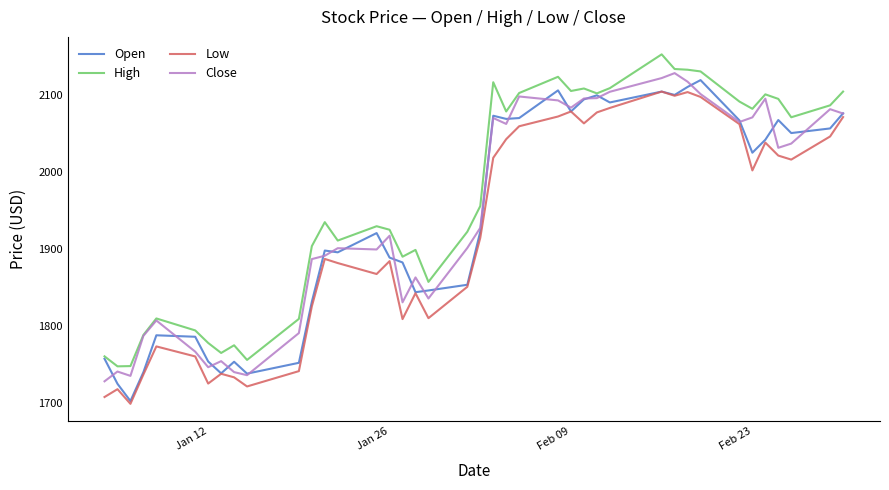

Which series has the largest total across all categories?

High